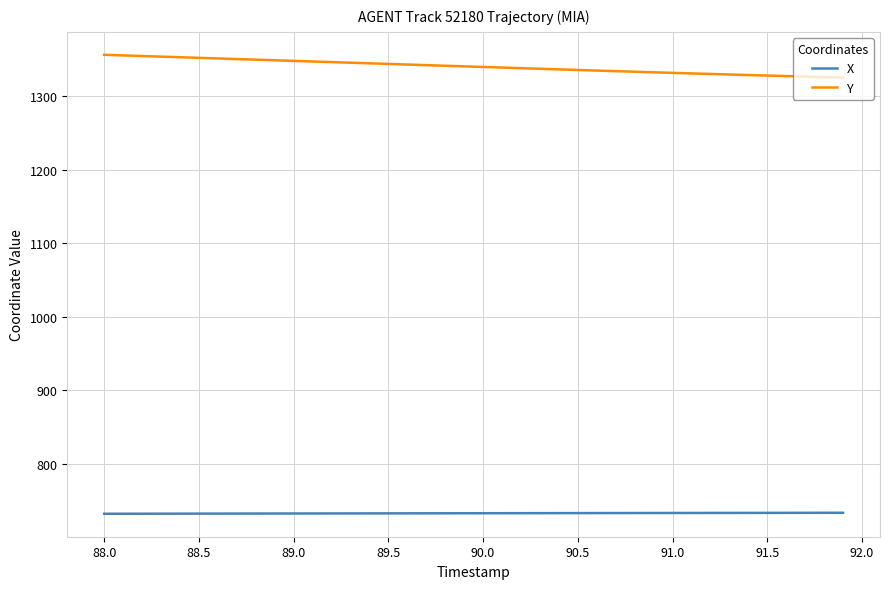

What are all the series names shown in the legend?

X, Y